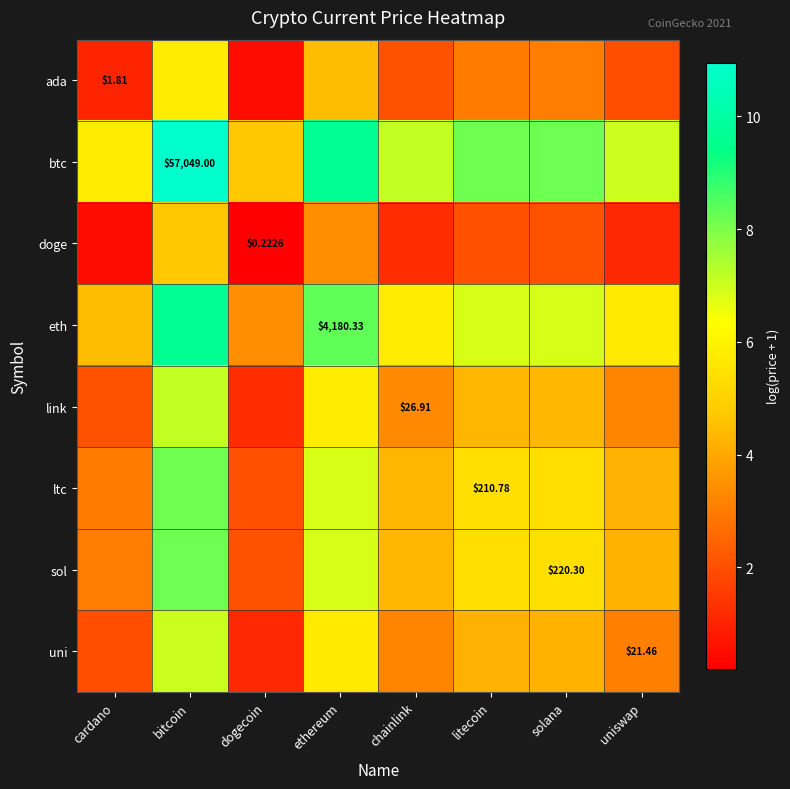

At which category is the sum across all series the highest?

bitcoin